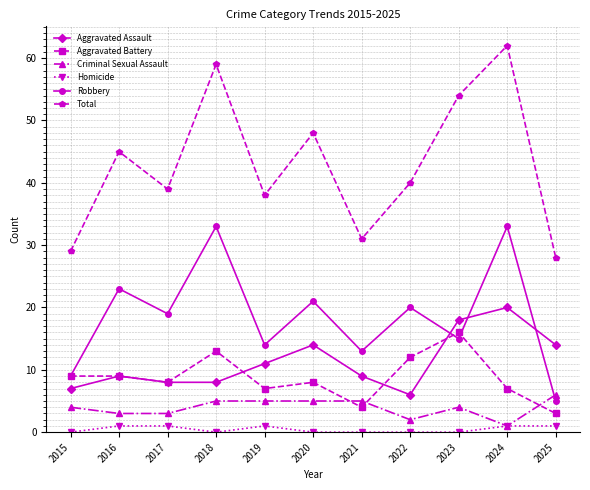

True or false: Aggravated Battery and Homicide intersect in this chart.

False